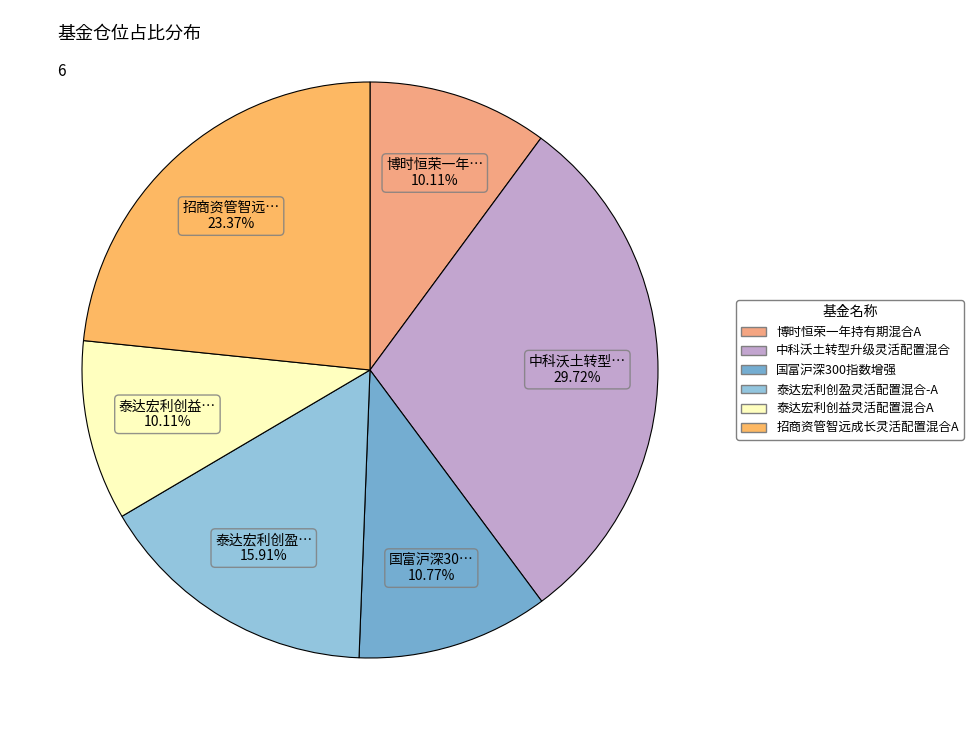

How much of the chart is everything except 招商资管智远成长灵活配置混合A?

76.6%